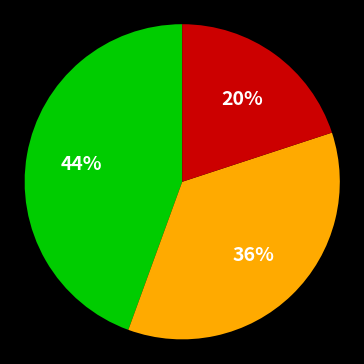

To the nearest percent, what is the difference between the largest and smallest slice percentages?

24%